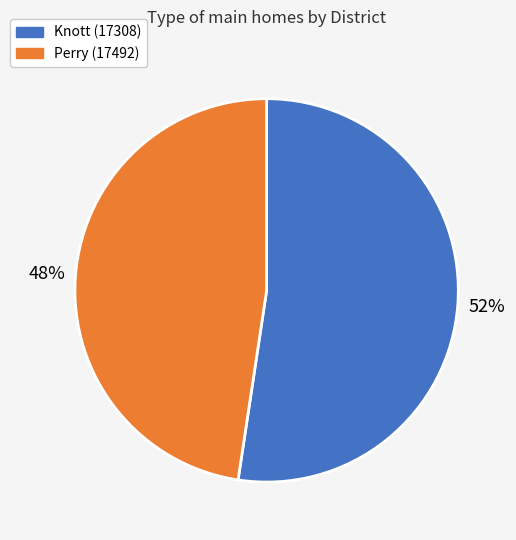

Do Knott (17308) and Perry (17492) together represent more than half of the pie?

Yes